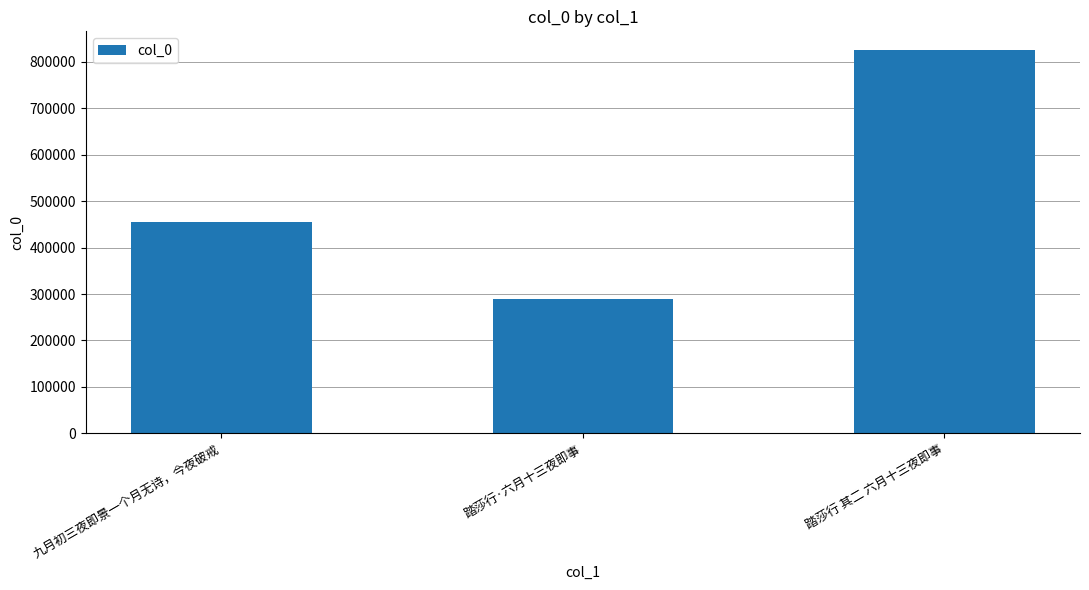

What is the difference between the maximum and second lowest values?

370000